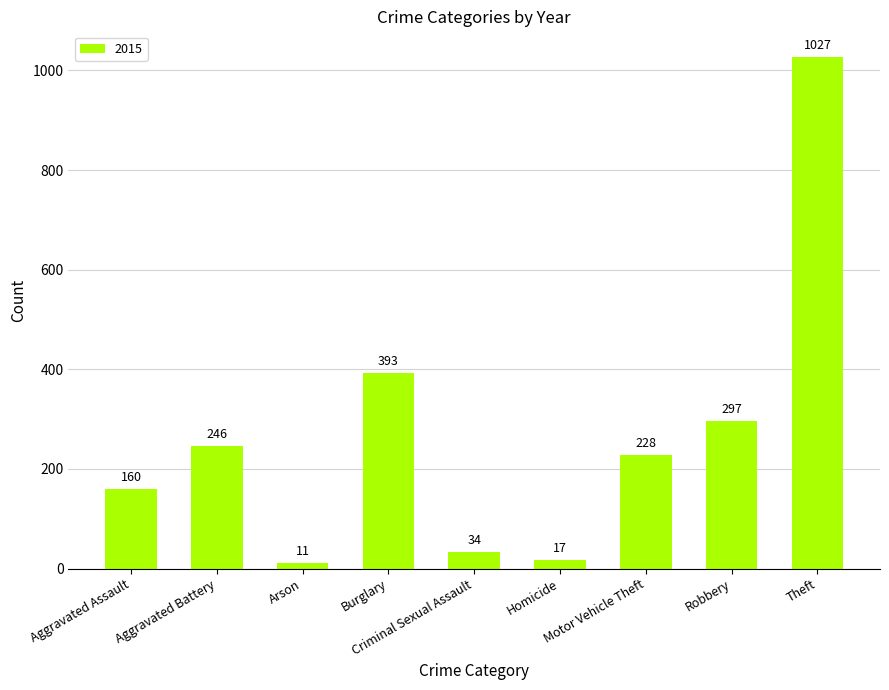

What is the sum of all values?

2413